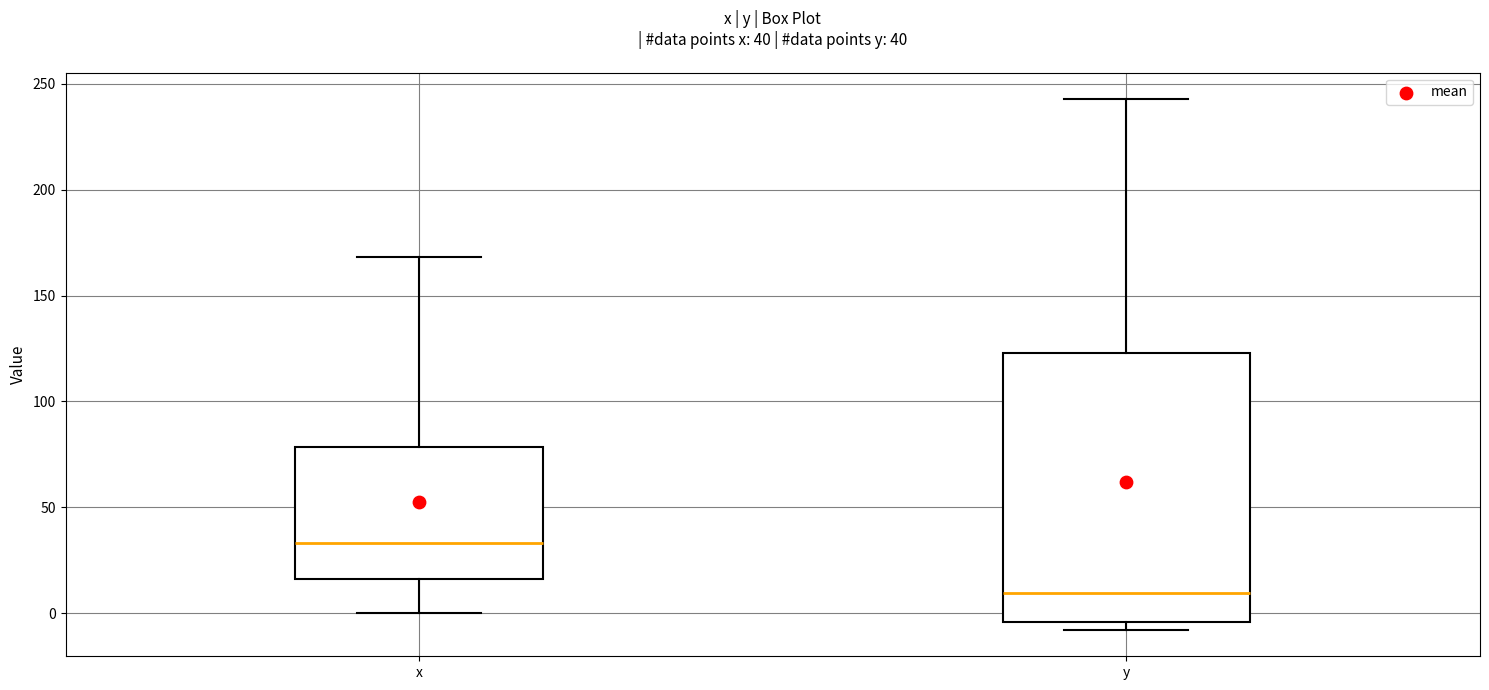

Which box's median line is the lowest?

y